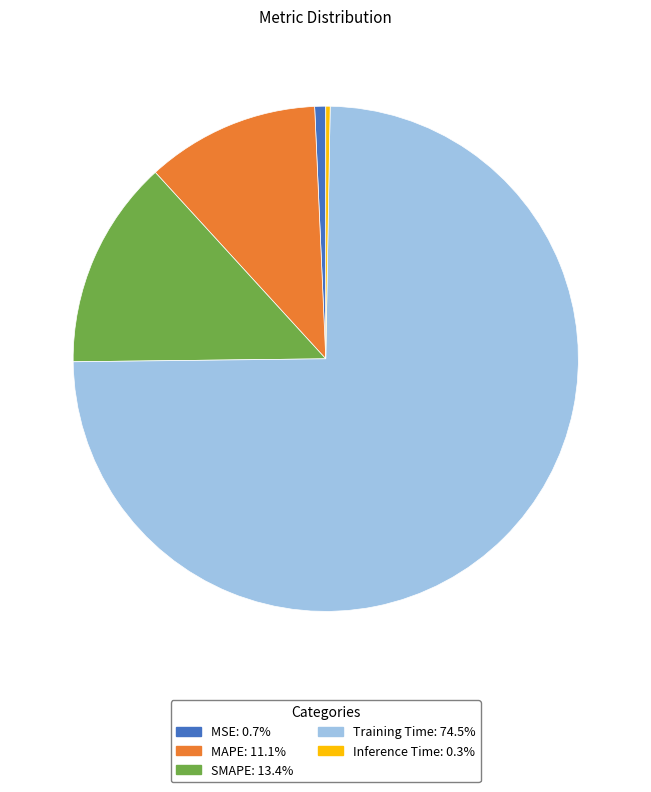

Is there any slice that represents more than half of the pie?

Yes